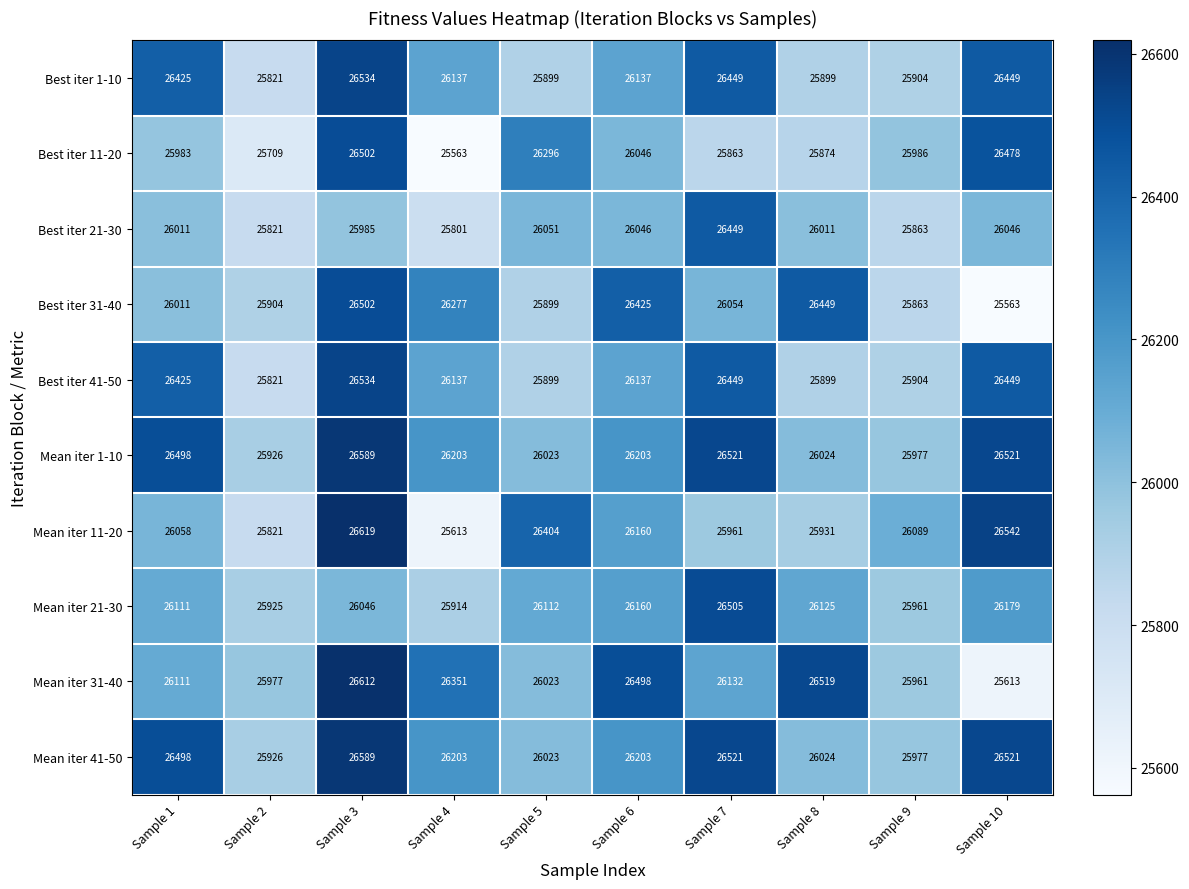

Which series has the widest spread of values?

Mean iter 11-20